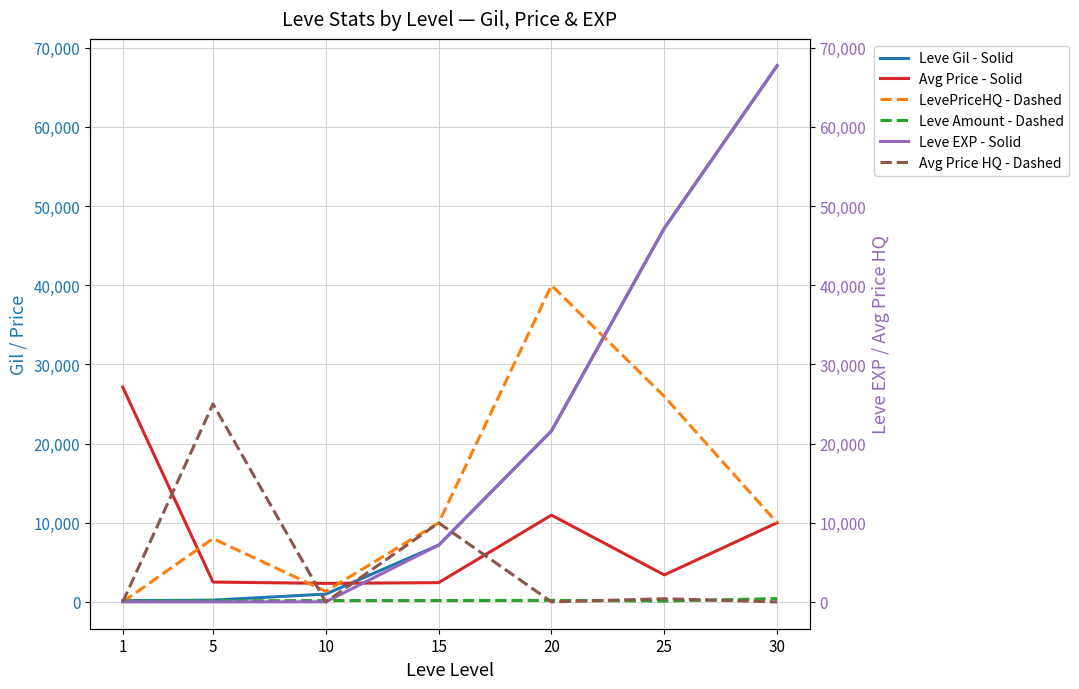

Which has a higher value, 20 or 30?

30